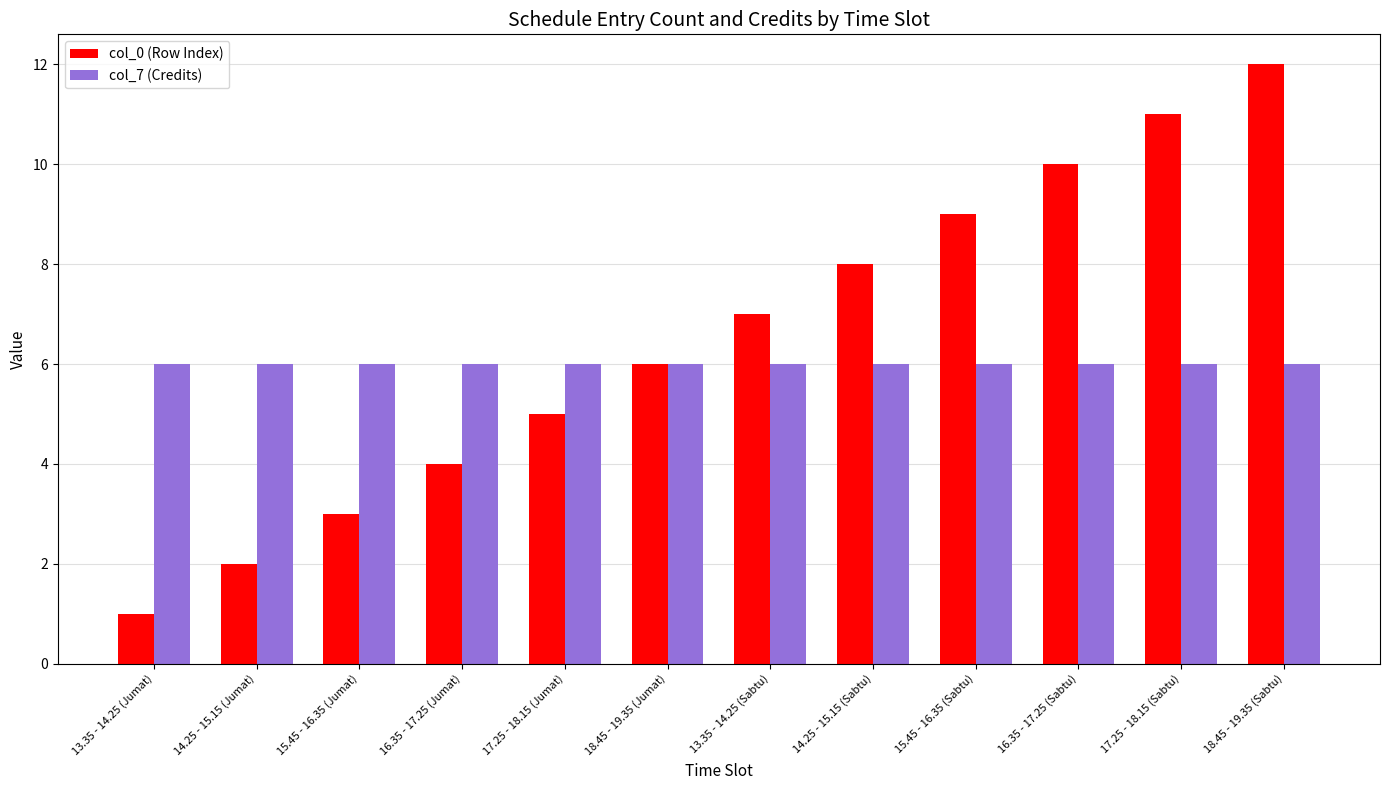

At which label does col_0 (Row Index) reach its peak?

18.45 - 19.35 (Sabtu)